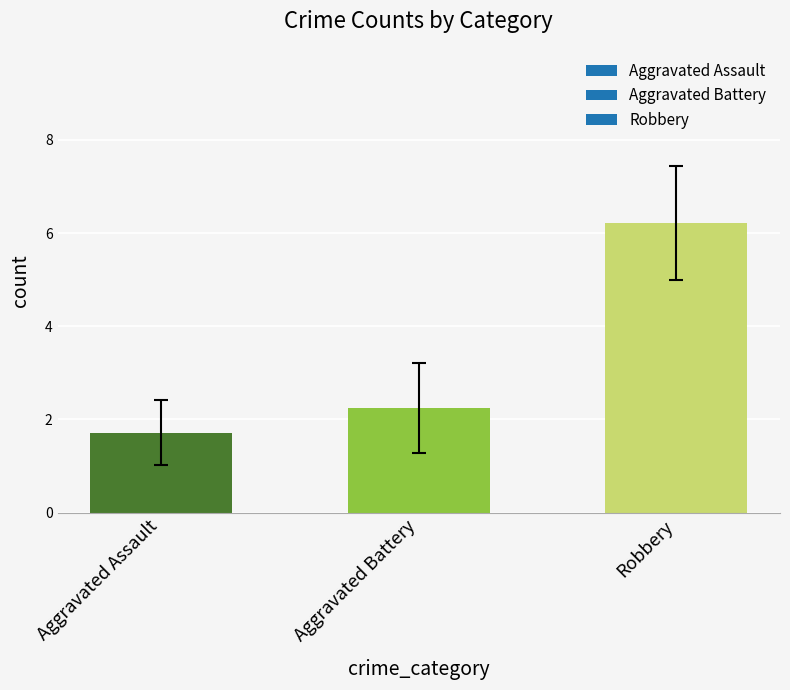

What is the maximum value shown in the chart?

6.2